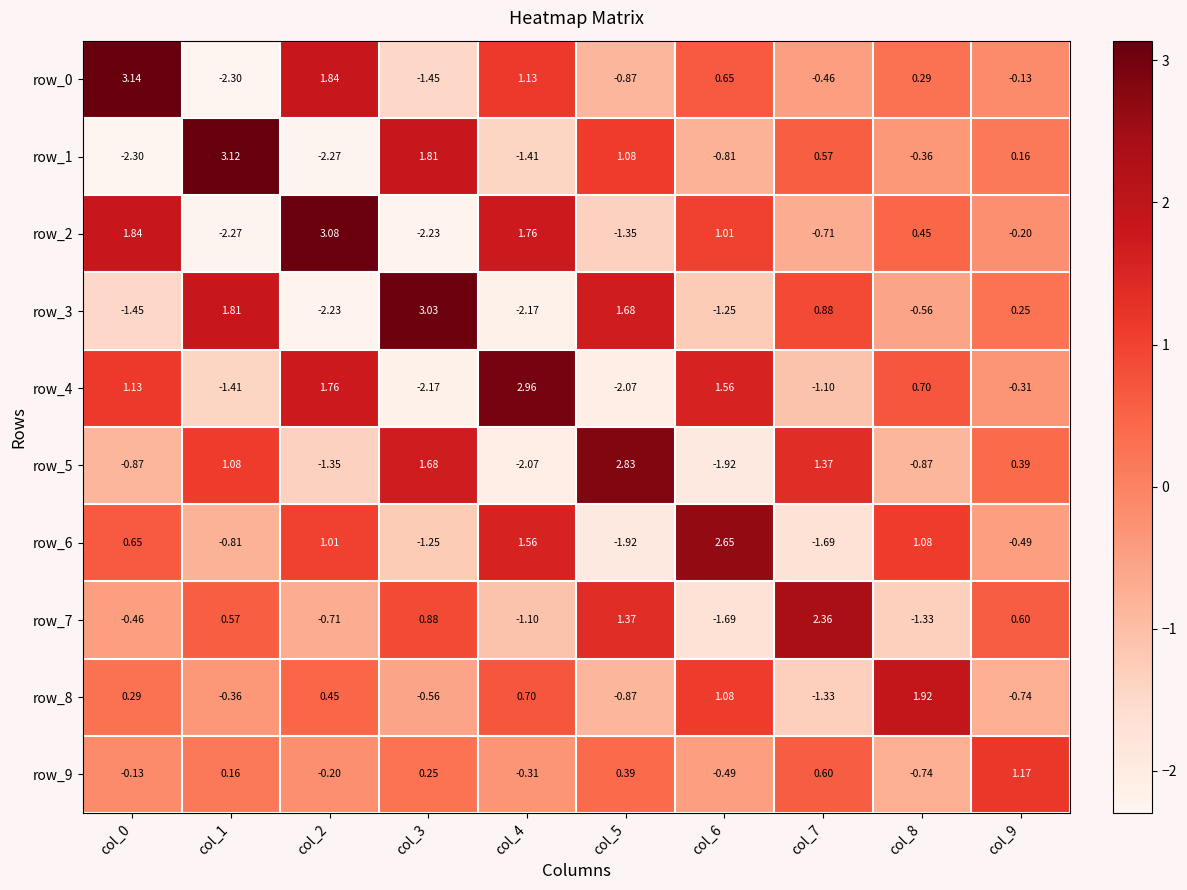

Is the value of row_1 at col_1 greater than the value of row_9 at col_3?

Yes